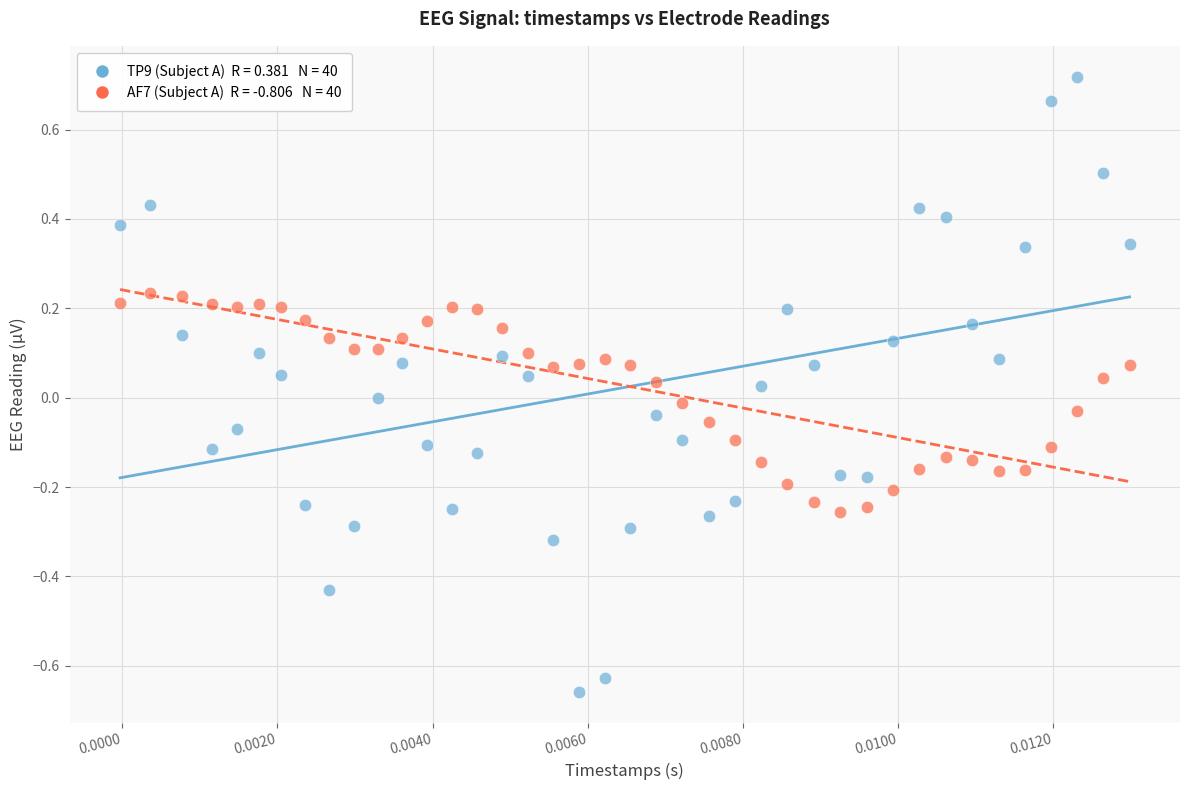

Across all data points, what is the range of Y values (max minus min)?

1.4